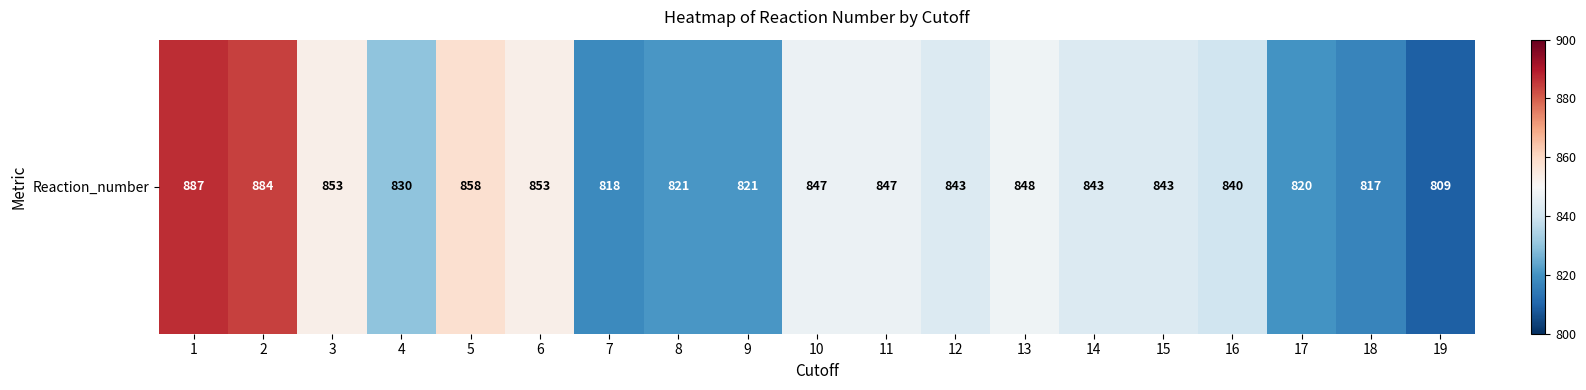

At which label is the value closest to 848?

13